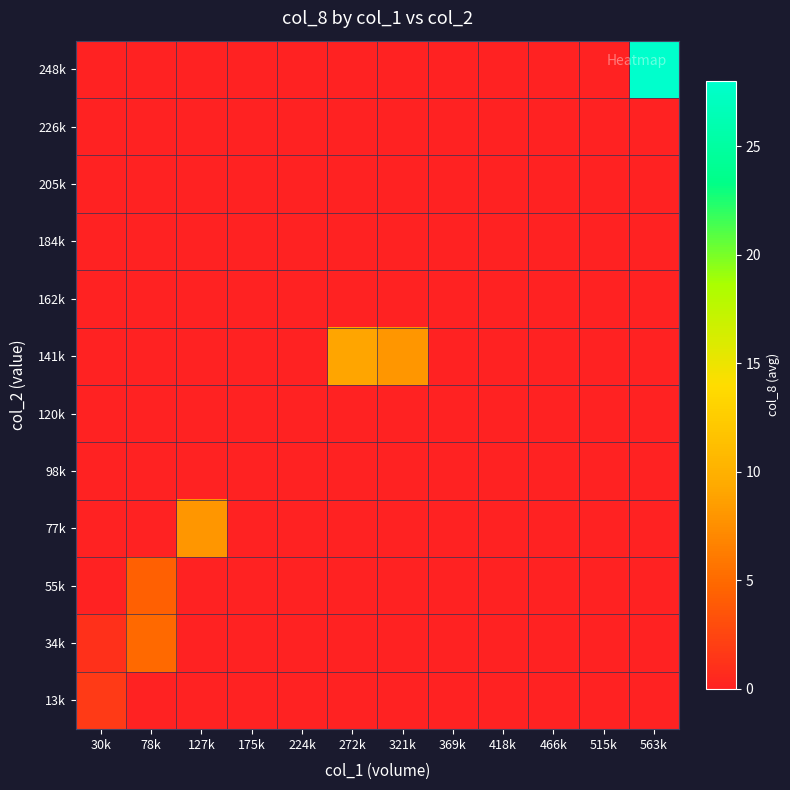

At which category is the sum across all series the highest?

563k